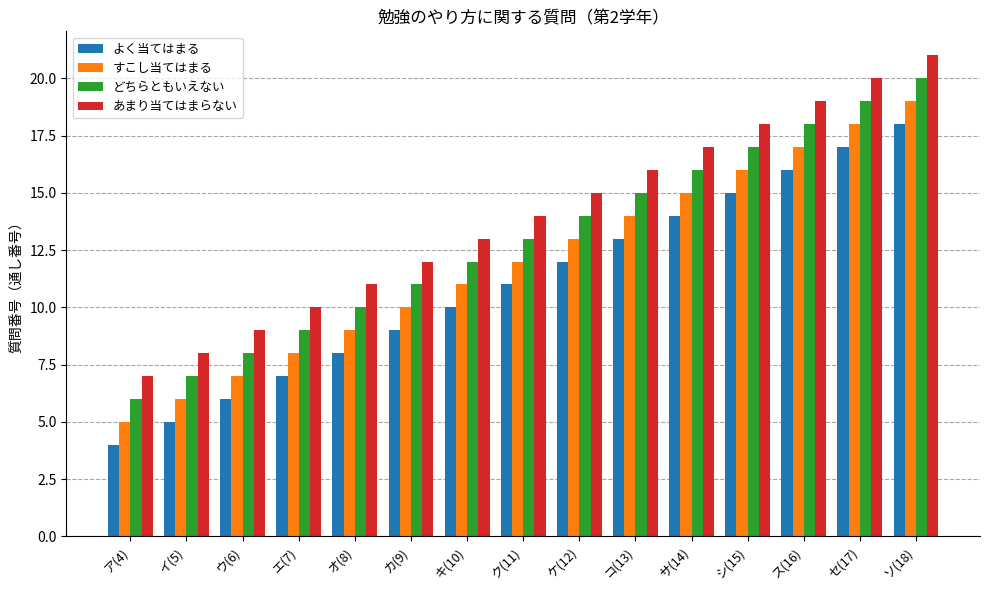

What is the label of the 1st bar from the left?

ア(4)